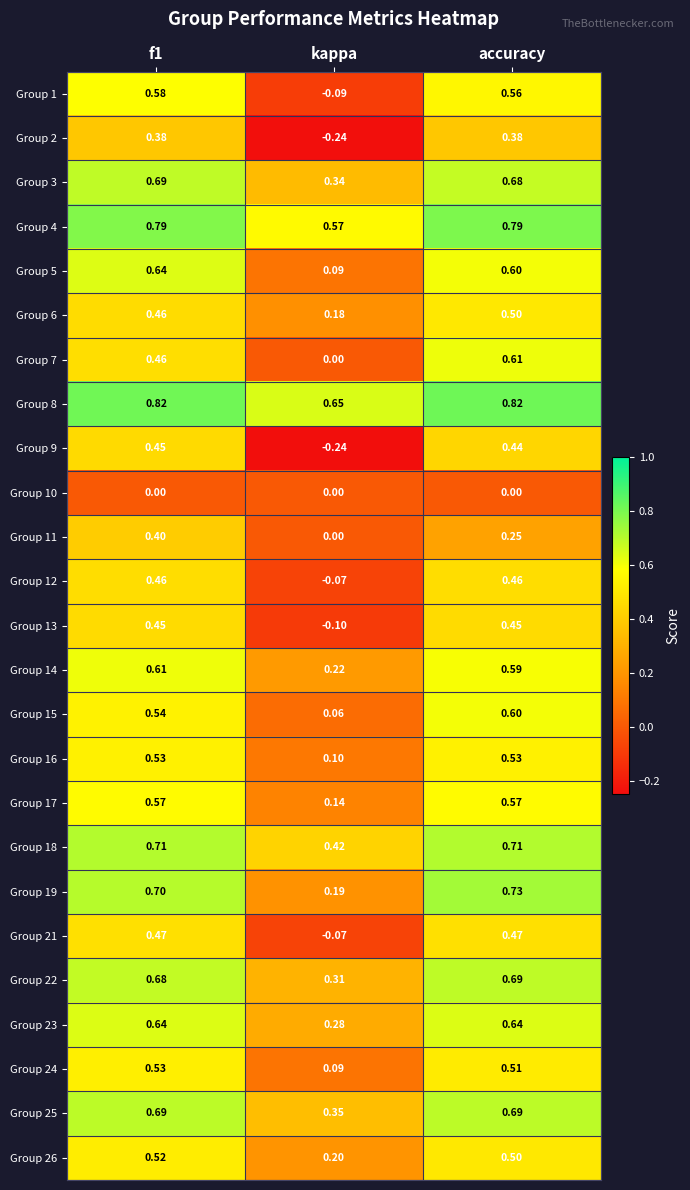

Which category has the lowest value in the Group 21 series?

kappa